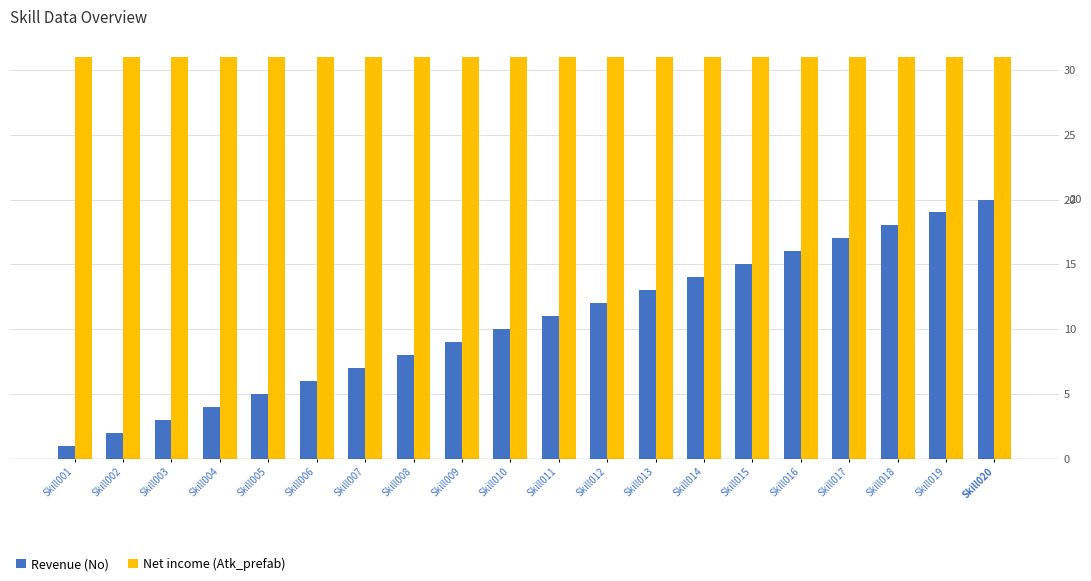

At Skill012, list the series in order from largest to smallest.

Net income (Atk_prefab), Revenue (No)